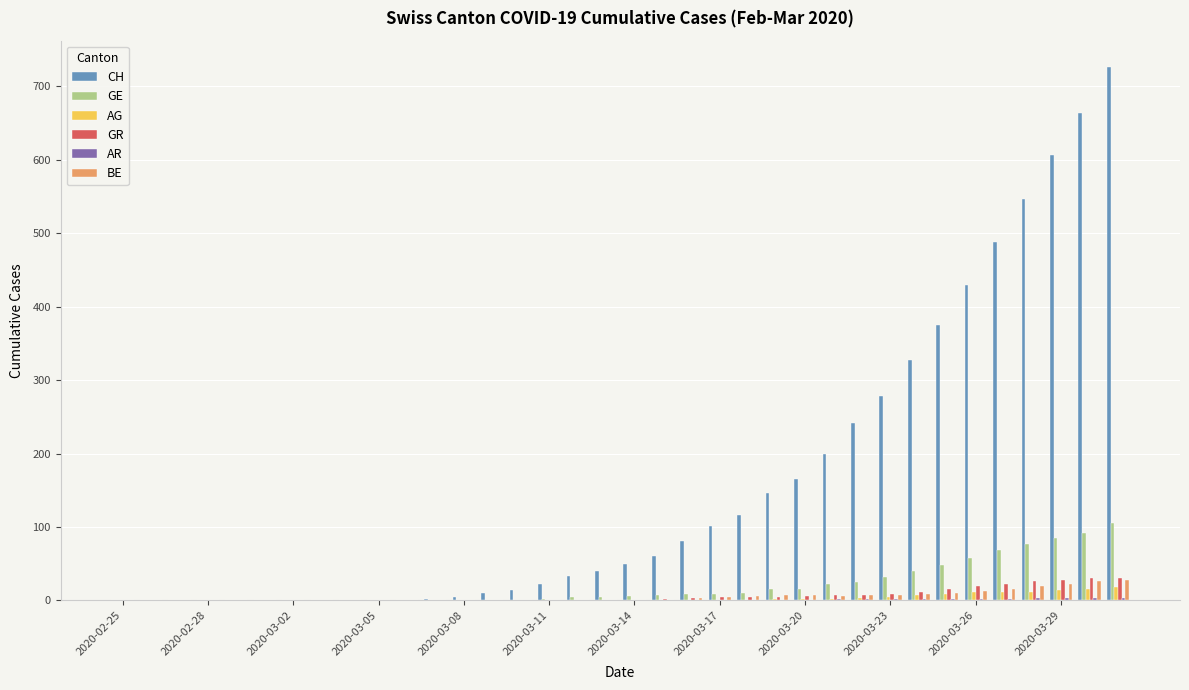

Which series has the largest total across all categories?

CH